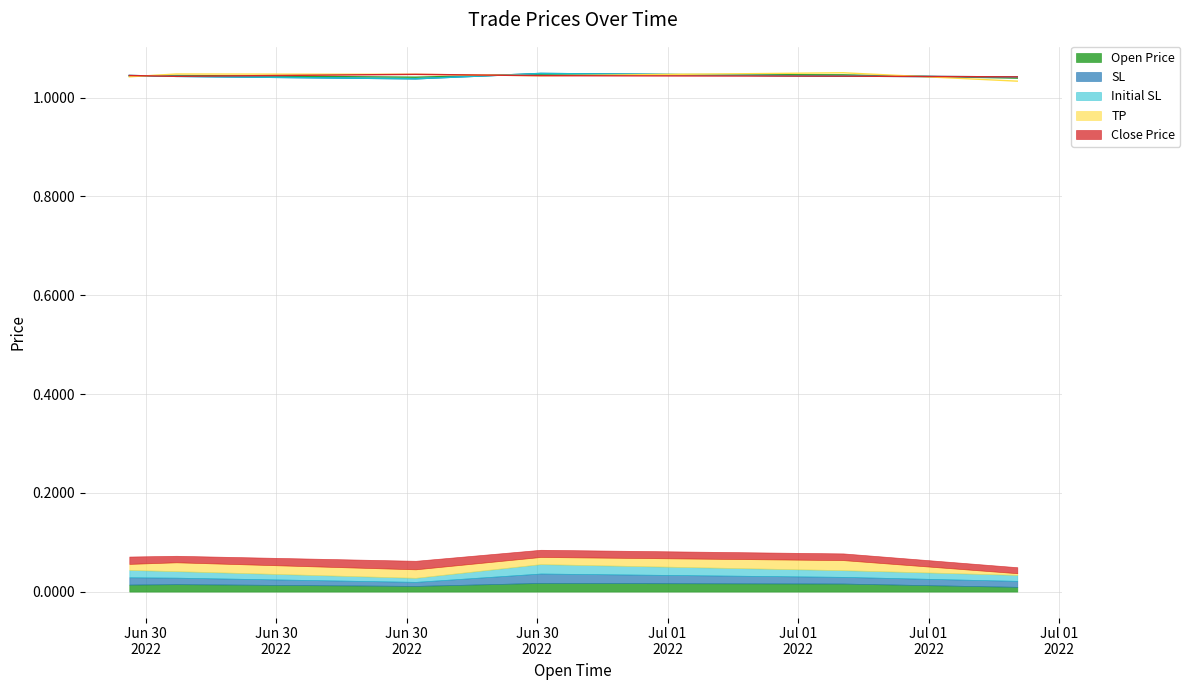

How many lines are shown in the chart?

5